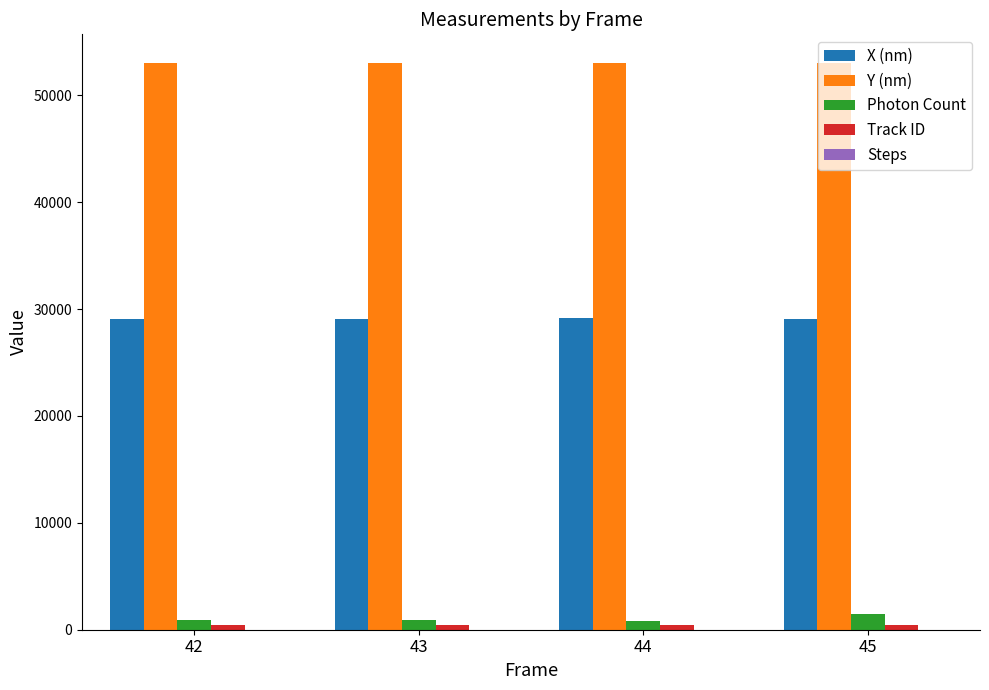

Is the value of Photon Count at 42 greater than the value of Y (nm) at 45?

No